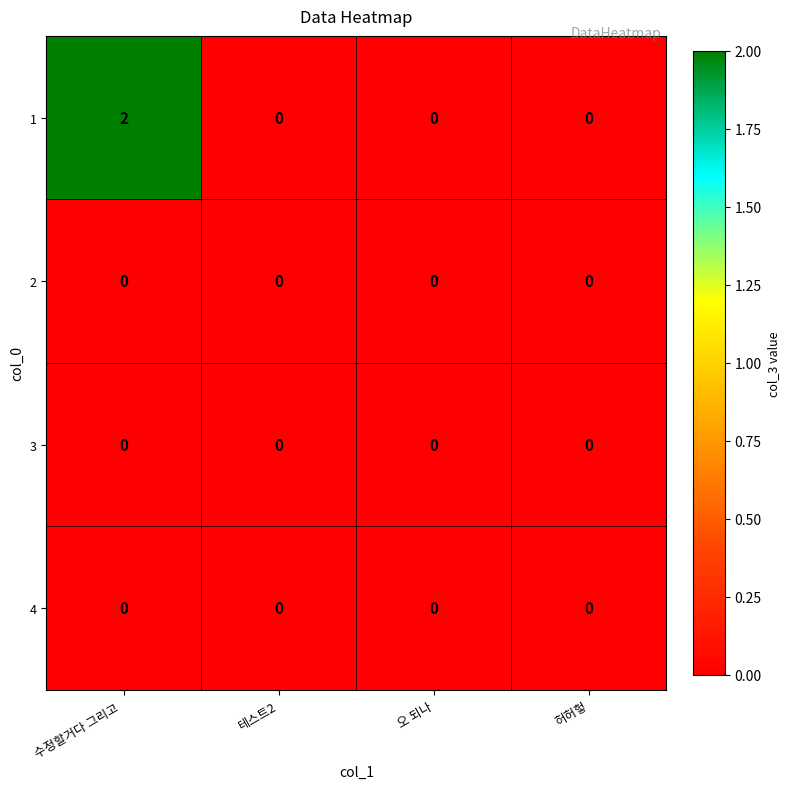

At which category is the sum across all series the highest?

수정할거다 그리고 